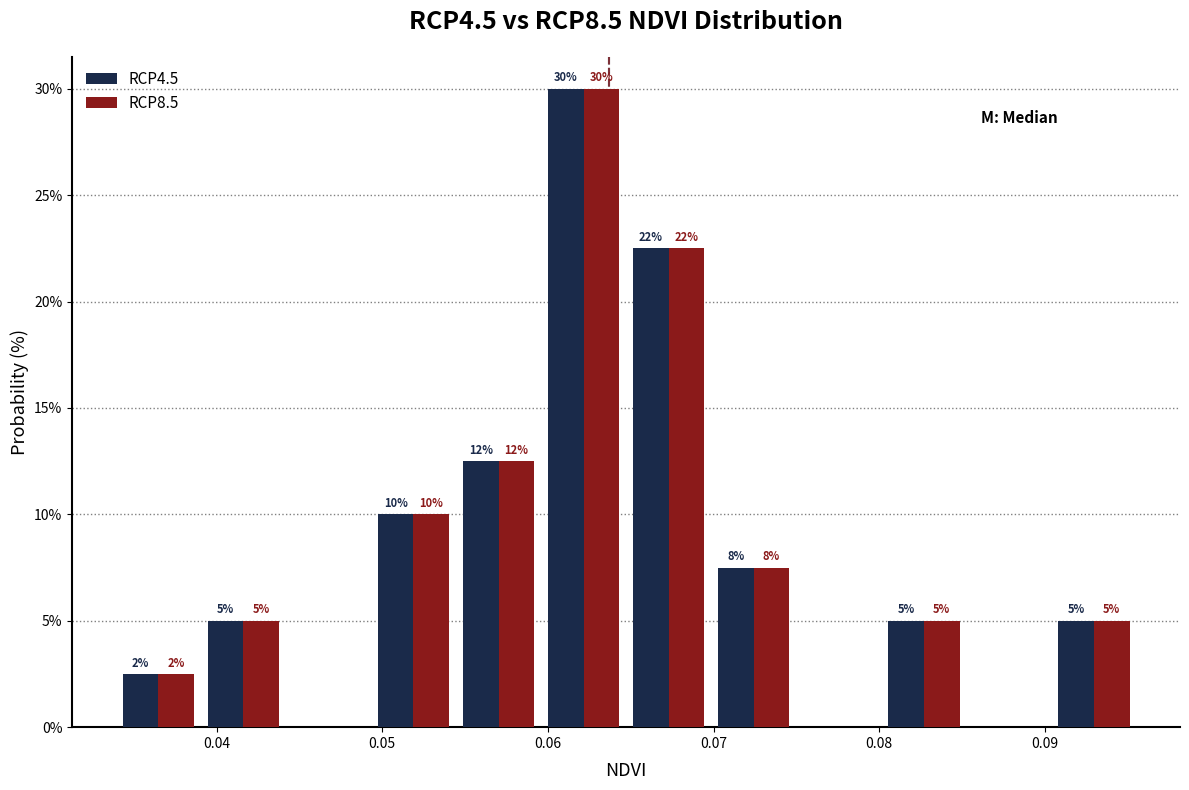

In the RCP8.5 series, which range on the x-axis has the tallest bar?

0.060 to 0.065